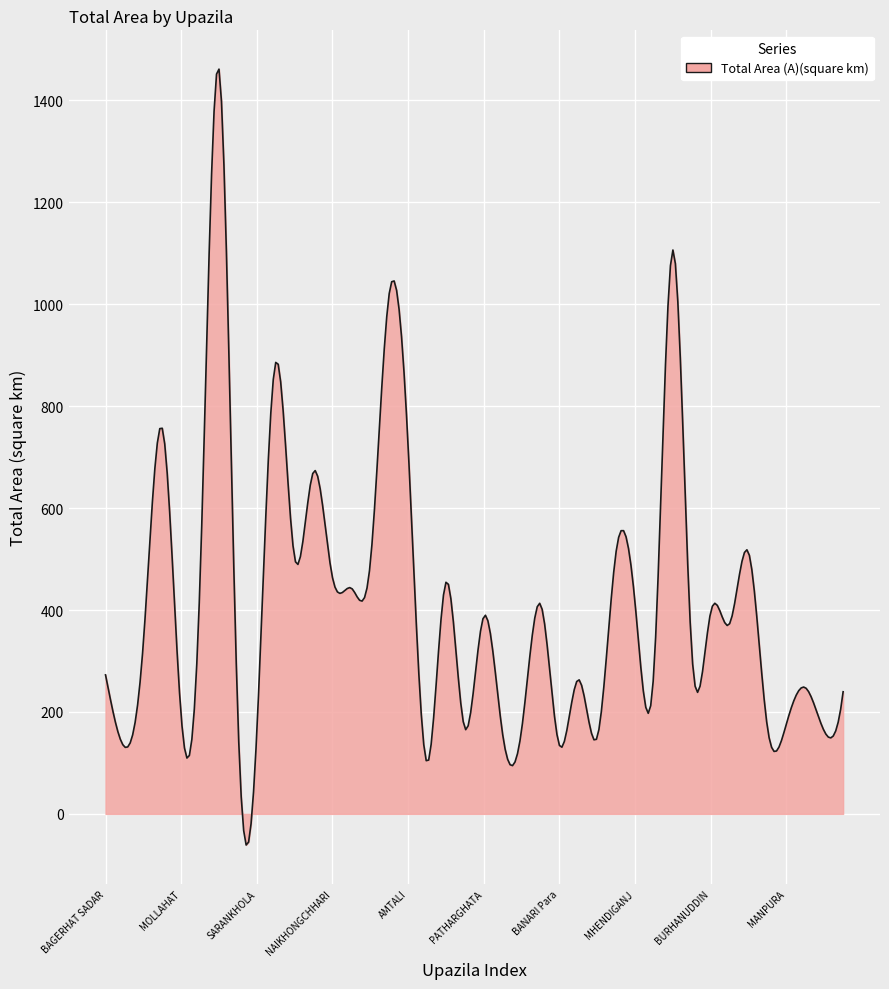

What is the maximum value shown in the chart?

1461.2